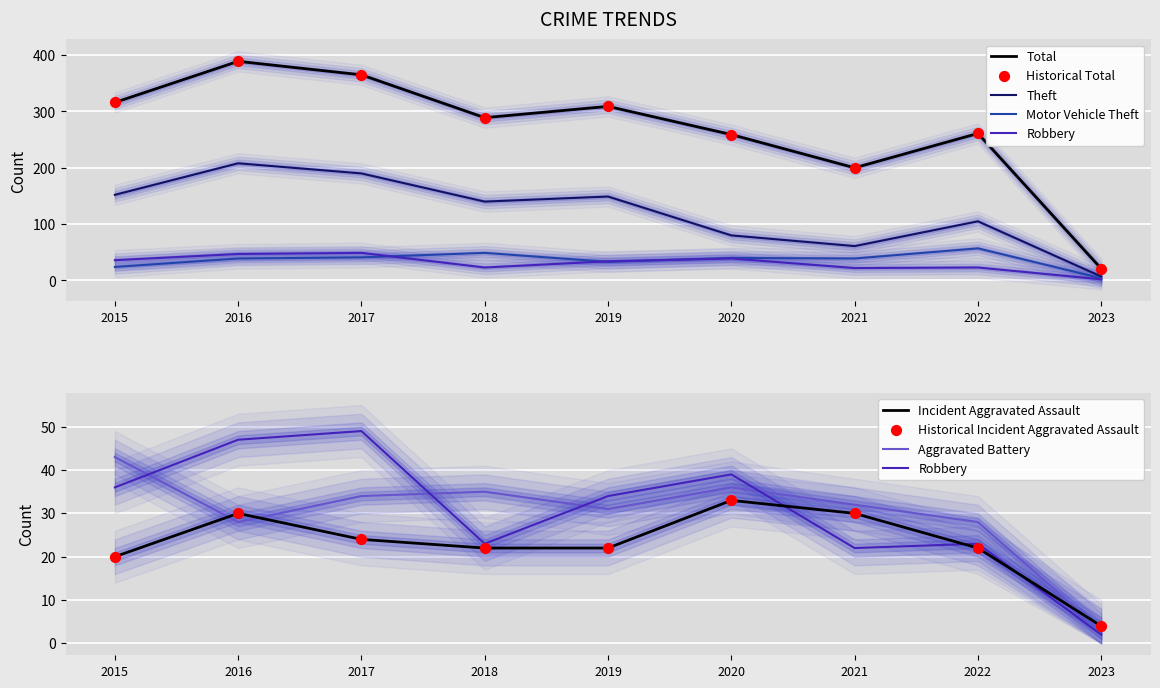

Which series has the widest spread of Y values?

Total